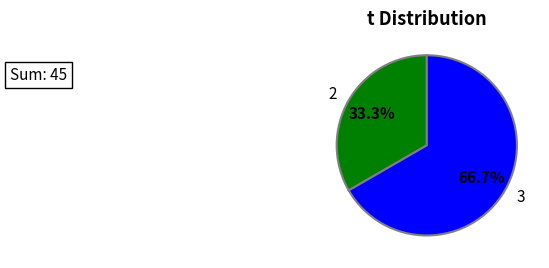

Which slice represents more than half of the pie?

3